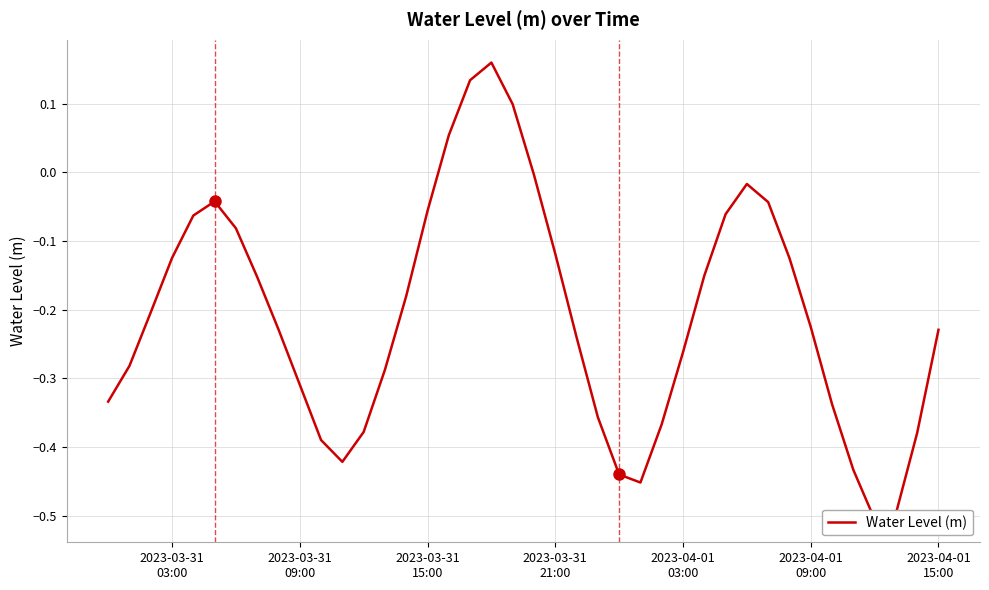

The chart shows a value of -0.0 at 29. True or false?

False